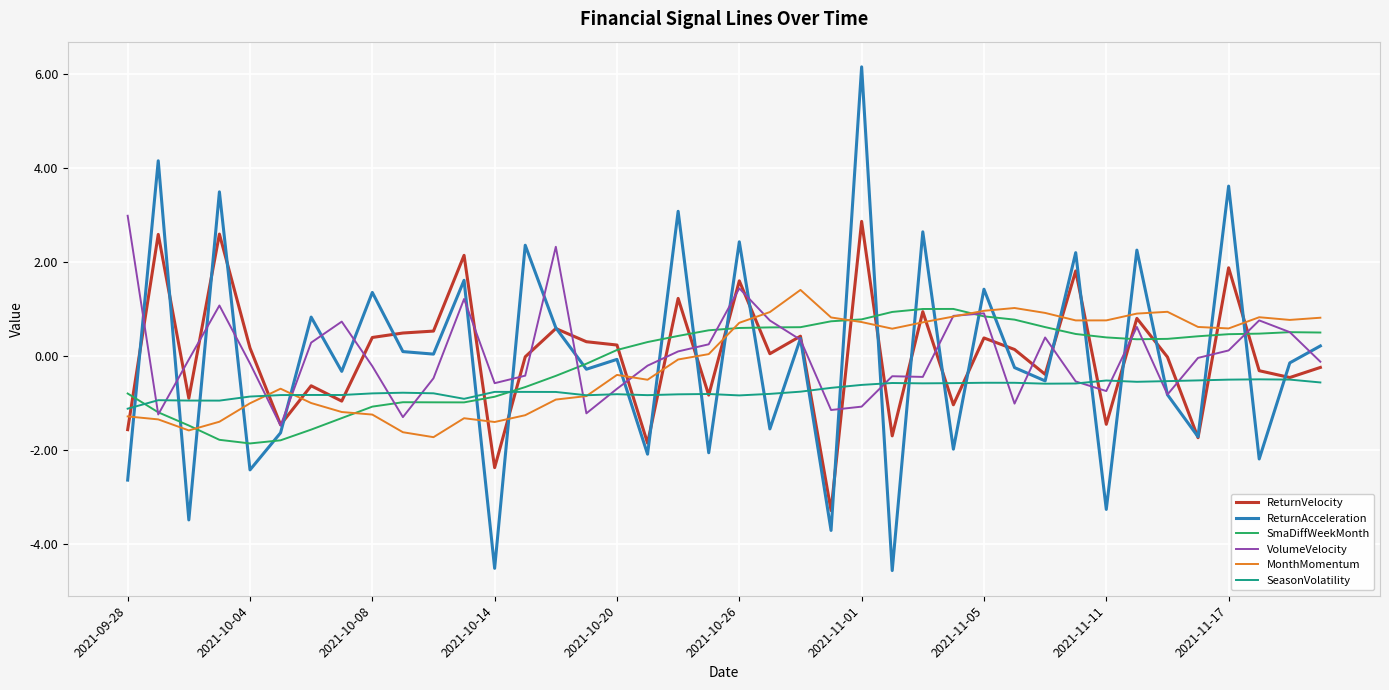

Which series has the widest spread of values?

ReturnAcceleration